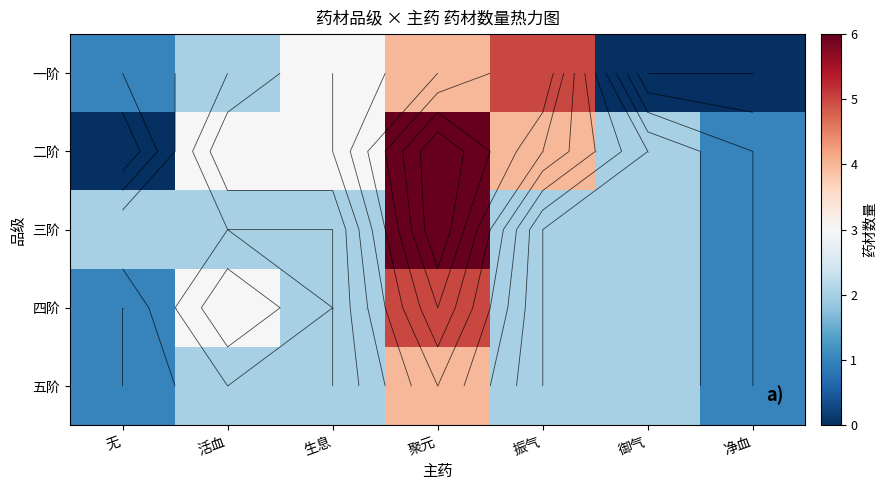

What is the sum of the 二阶 values at 活血 and 无?

3